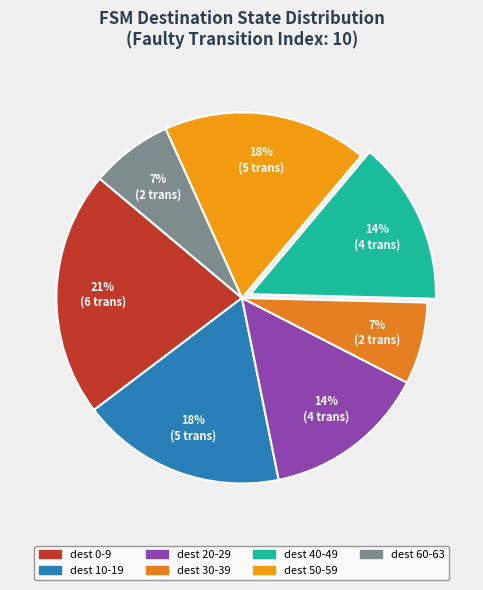

How many segments does this pie chart have?

7